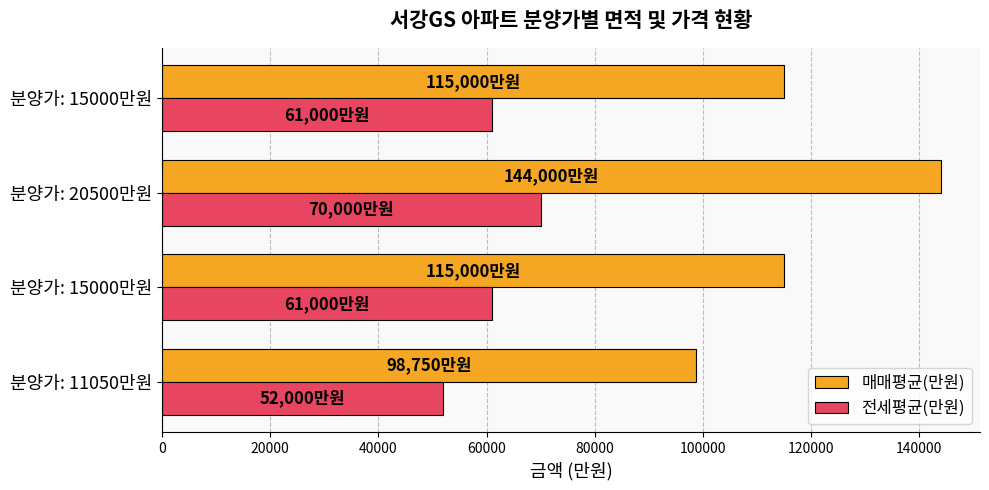

How many distinct data groups are displayed?

2